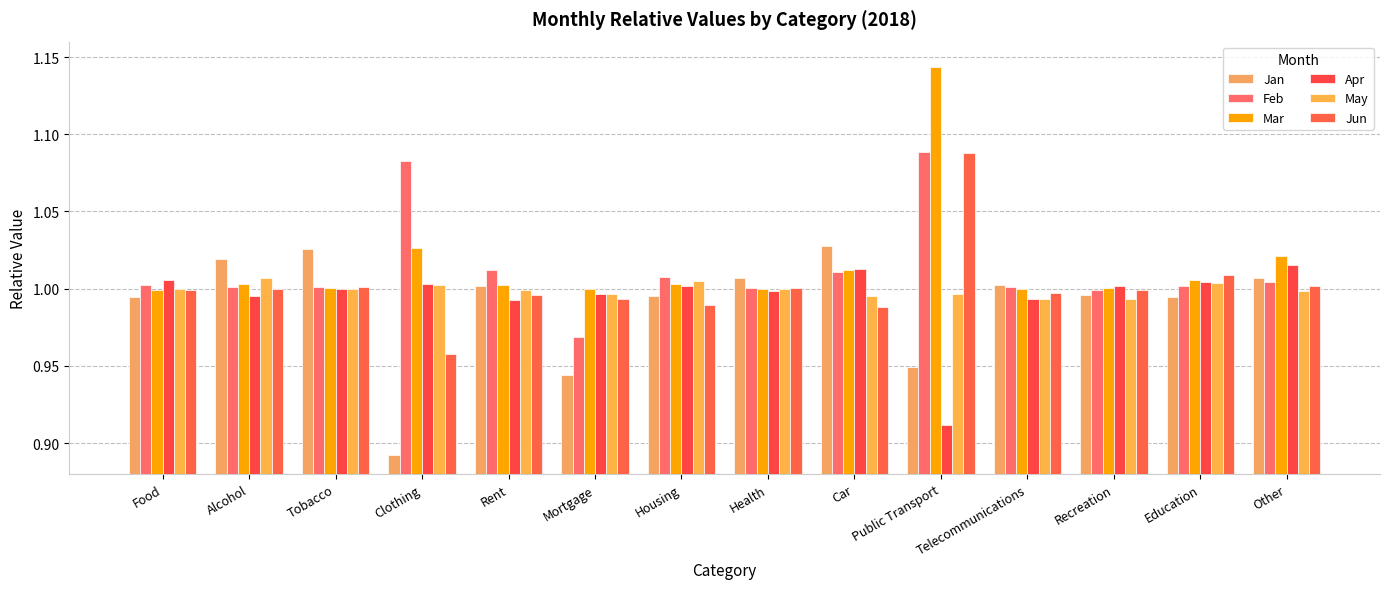

Does the chart contain stacked bars?

No